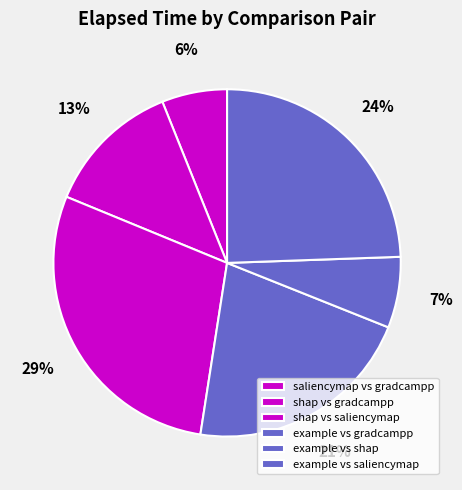

Count the number of slices in the pie.

6